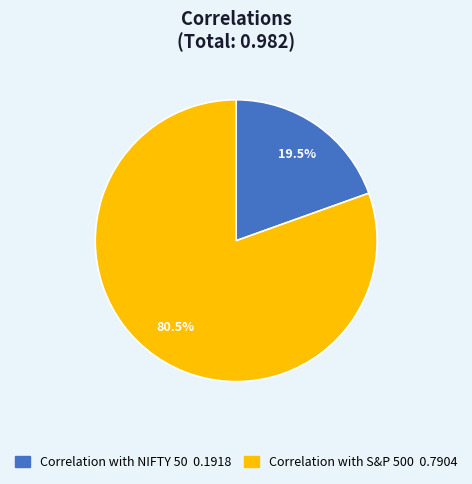

What percentage is NOT represented by Correlation with S&P 500?

19.5%